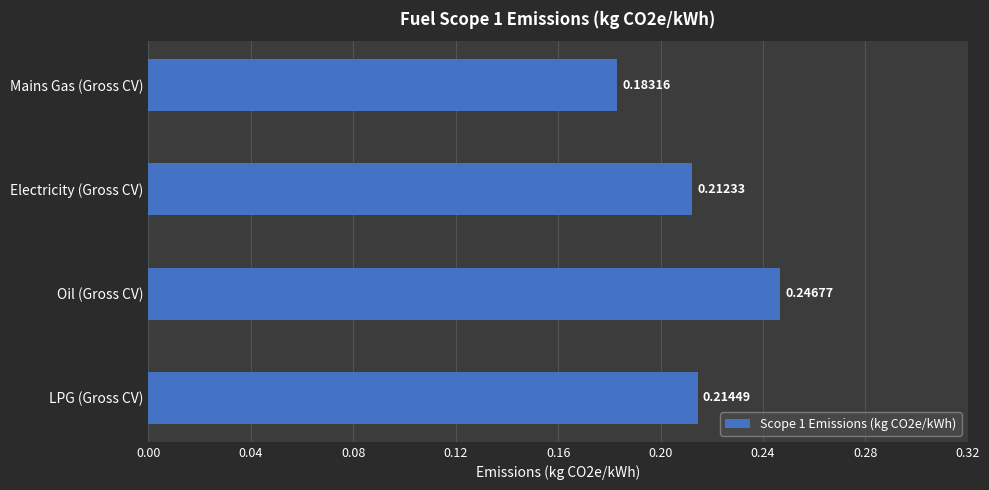

Which category has the lowest value across all series?

Mains Gas (Gross CV)